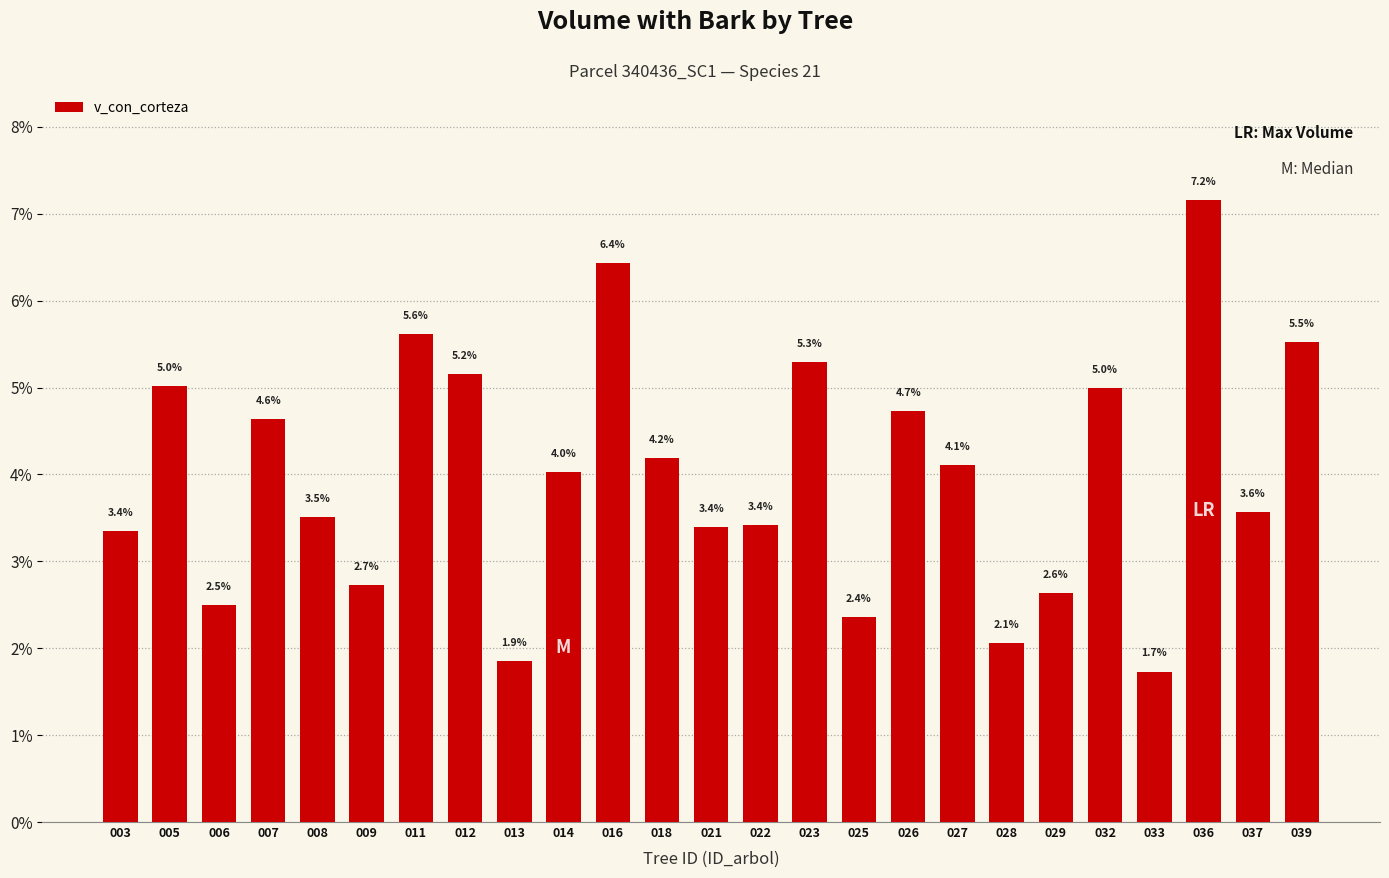

At which label does the data first exceed 4?

005